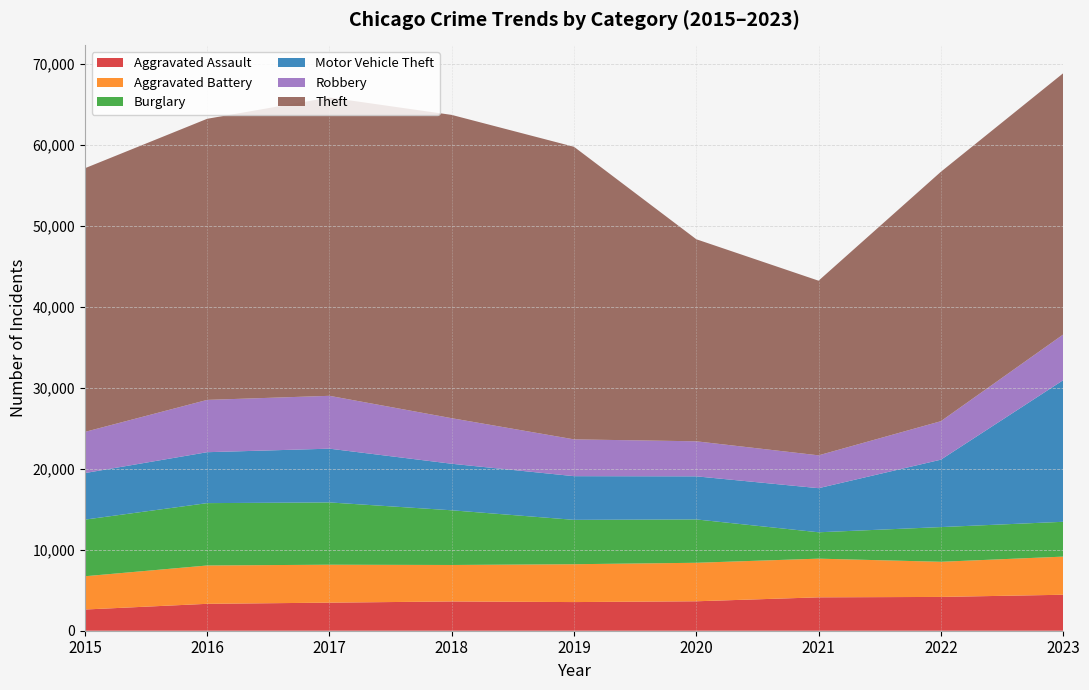

Reading left to right, list all the values displayed in this chart.

Aggravated Assault: 2015=2619	2016=3323	2017=3468	2018=3615	2019=3539	2020=3637	2021=4124	2022=4175	2023=4444
Aggravated Battery: 2015=4110	2016=4736	2017=4686	2018=4506	2019=4676	2020=4756	2021=4779	2022=4341	2023=4710
Burglary: 2015=6995	2016=7704	2017=7695	2018=6756	2019=5482	2020=5356	2021=3258	2022=4287	2023=4302
Motor Vehicle Theft: 2015=5749	2016=6290	2017=6640	2018=5747	2019=5395	2020=5322	2021=5447	2022=8326	2023=17488
Robbery: 2015=5087	2016=6461	2017=6529	2018=5628	2019=4546	2020=4328	2021=4057	2022=4752	2023=5641
Theft: 2015=32570	2016=34725	2017=36853	2018=37466	2019=36142	2020=24960	2021=21573	2022=30808	2023=32275